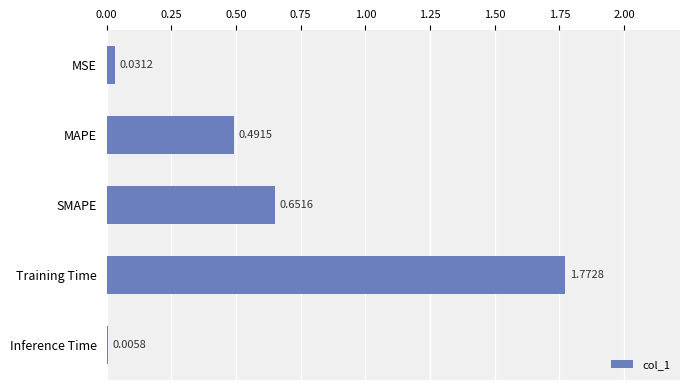

Where is the data nearest to the value 0?

Inference Time